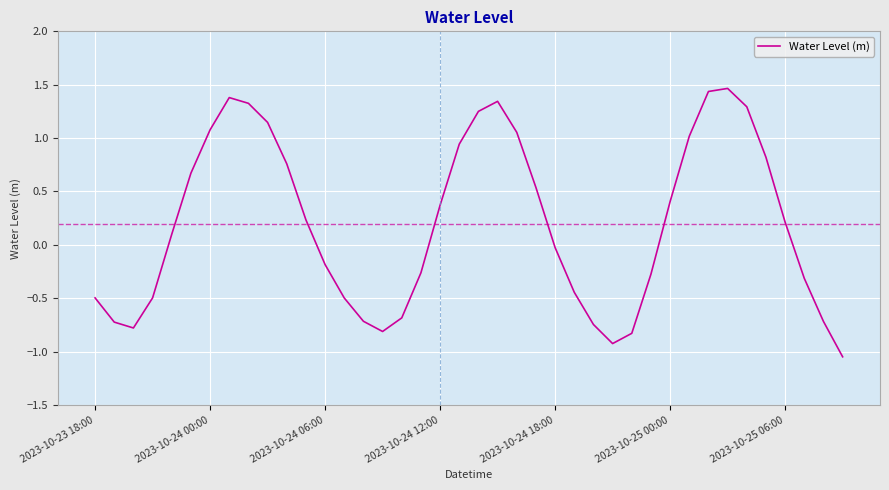

Does the chart have visible grid lines?

Yes